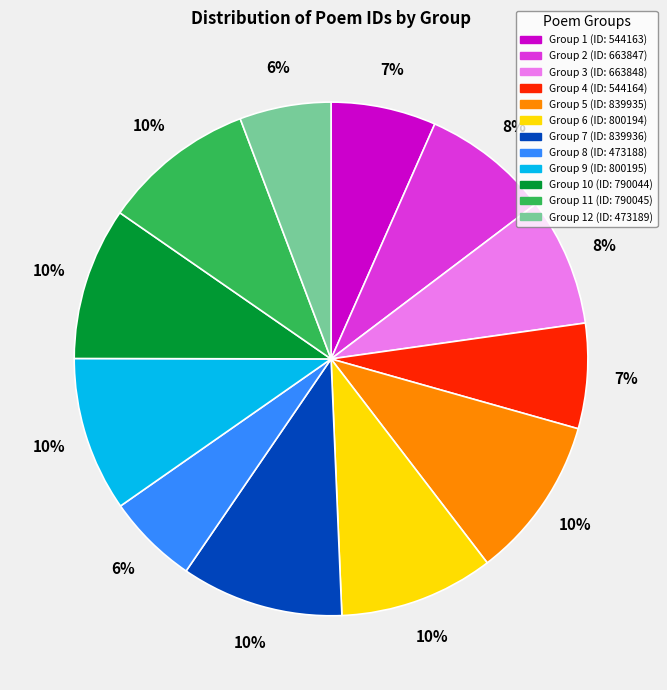

Does any single category account for the majority?

No